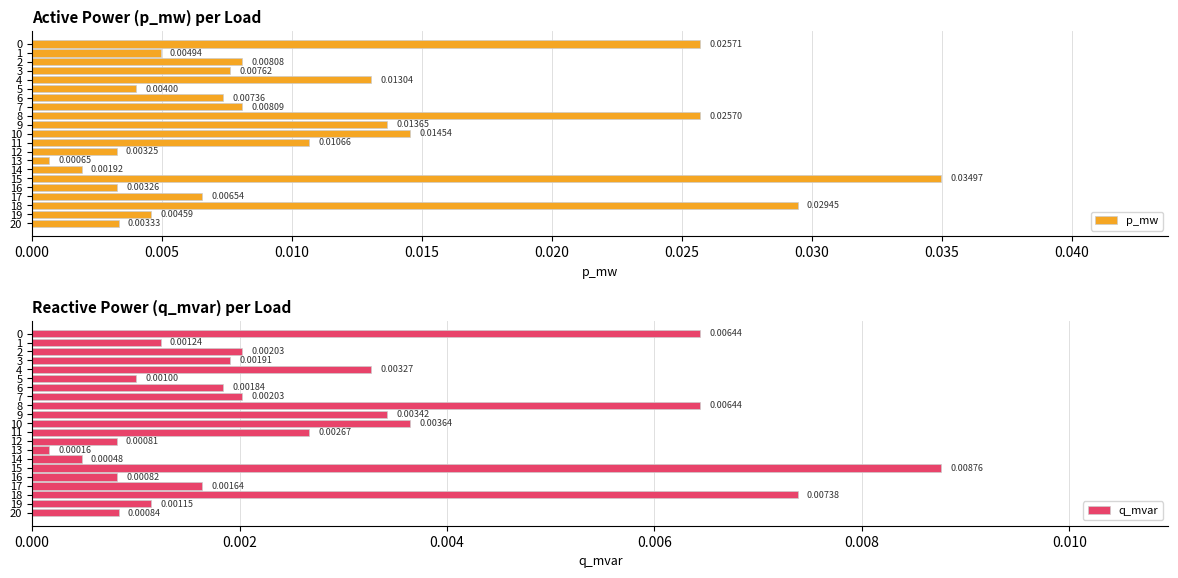

Which series changed the most between 5 and 11?

p_mw